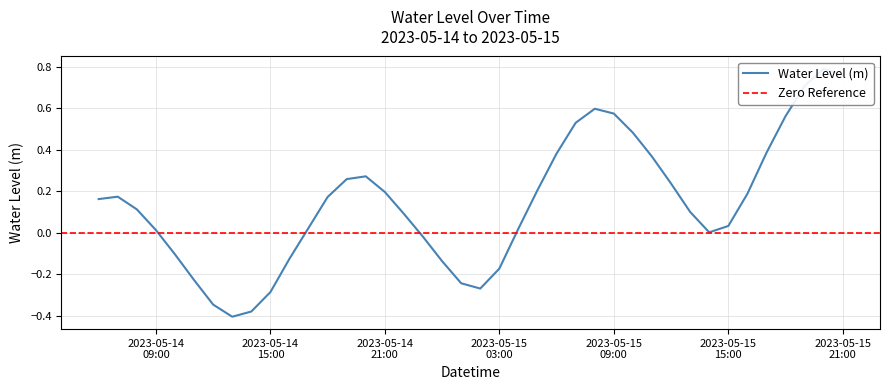

What is the average value?

0.1